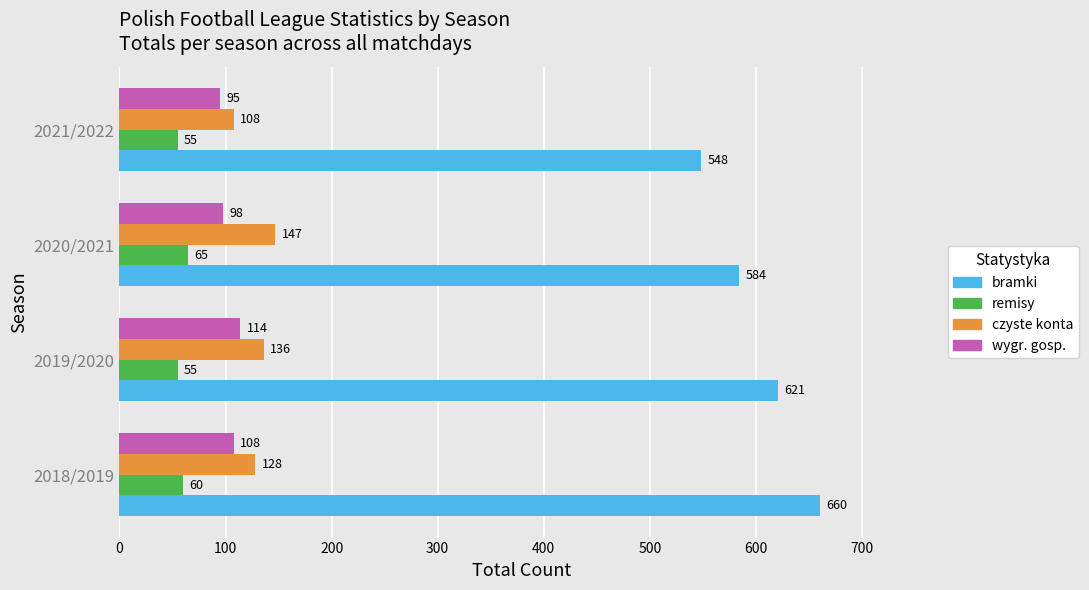

The bramki series shows 393 at 2019/2020. True or false?

False